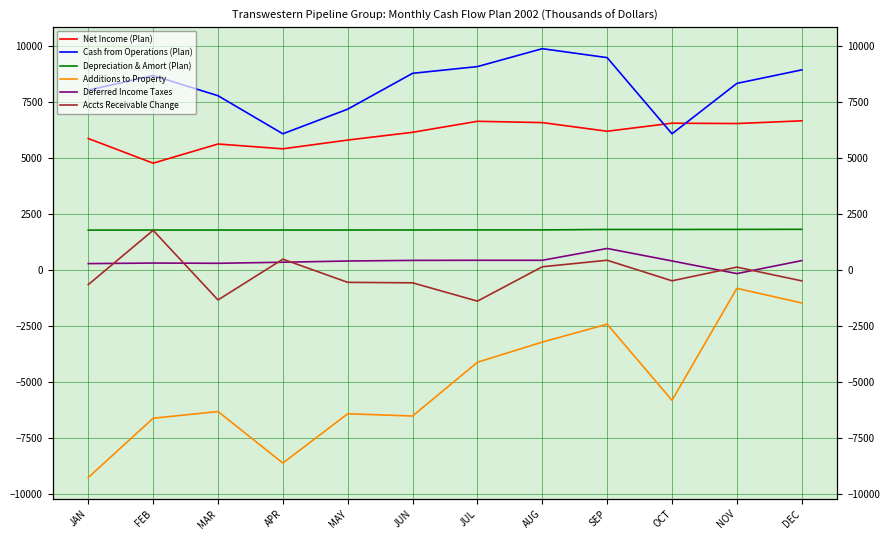

True or false: Net Income (Plan) and Depreciation & Amort (Plan) cross at least once.

False